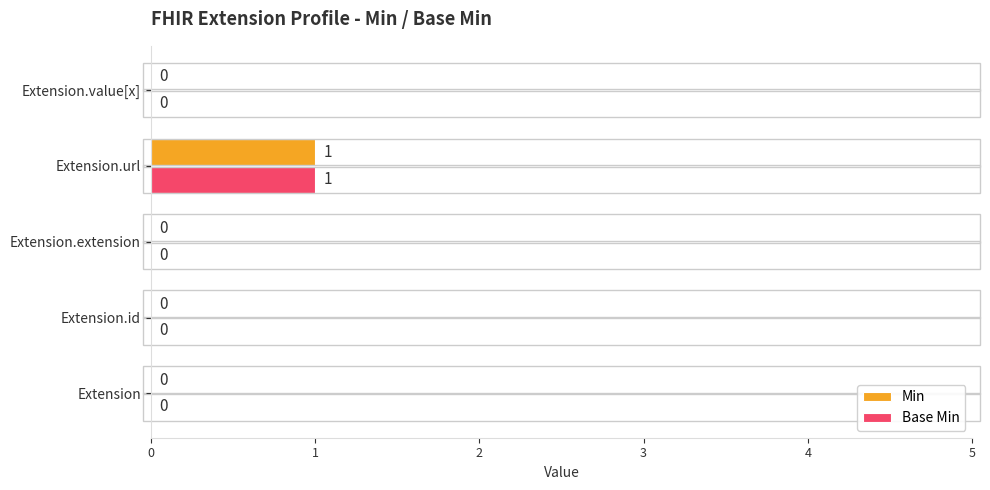

How many Base Min values are between 0 and 1?

5